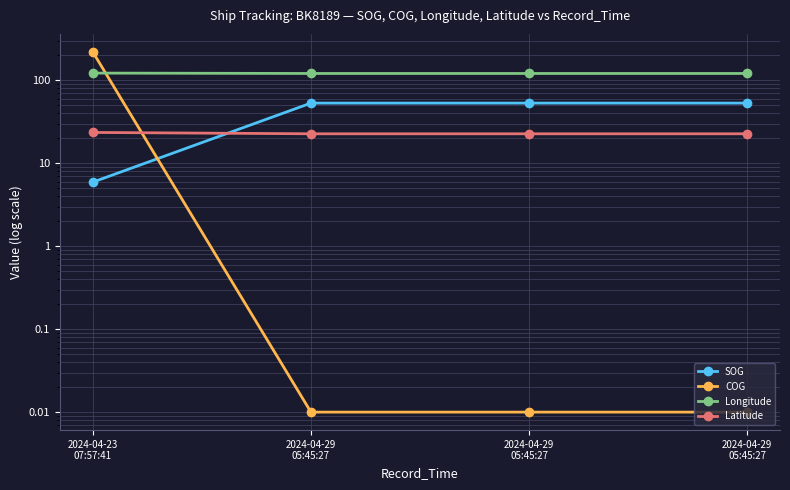

The value of COG at 2024-04-29
05:45:27 is 0.0. True or false?

True